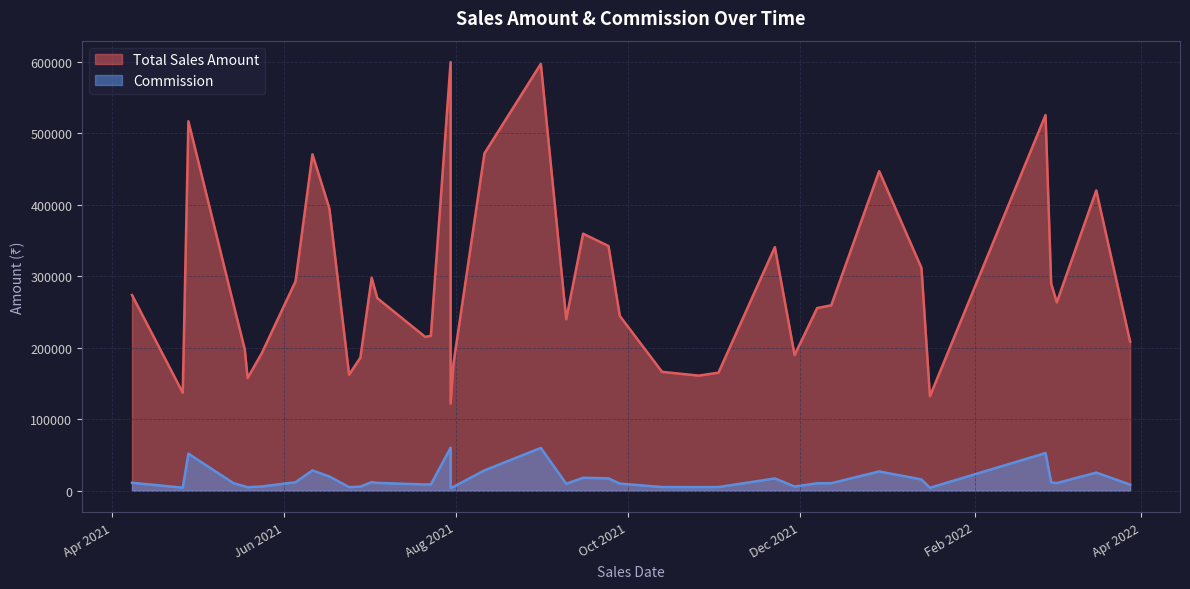

The value of Total Sales Amount at 1 is 122164.1. True or false?

False